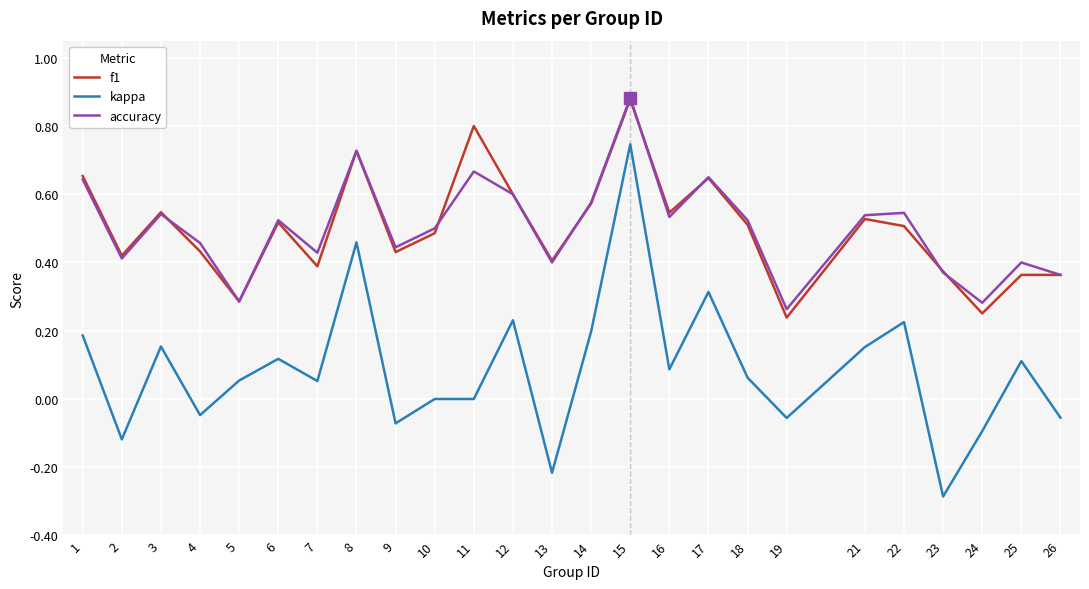

What is the sum of all f1 values?

12.5